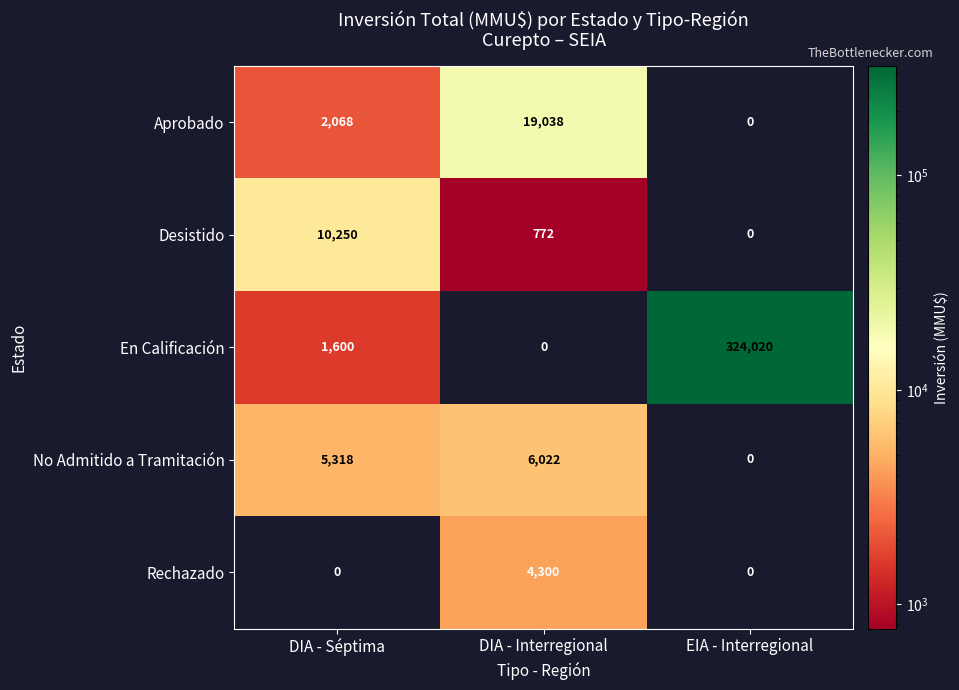

True or false: Aprobado has a value of 19038 at DIA - Interregional.

True